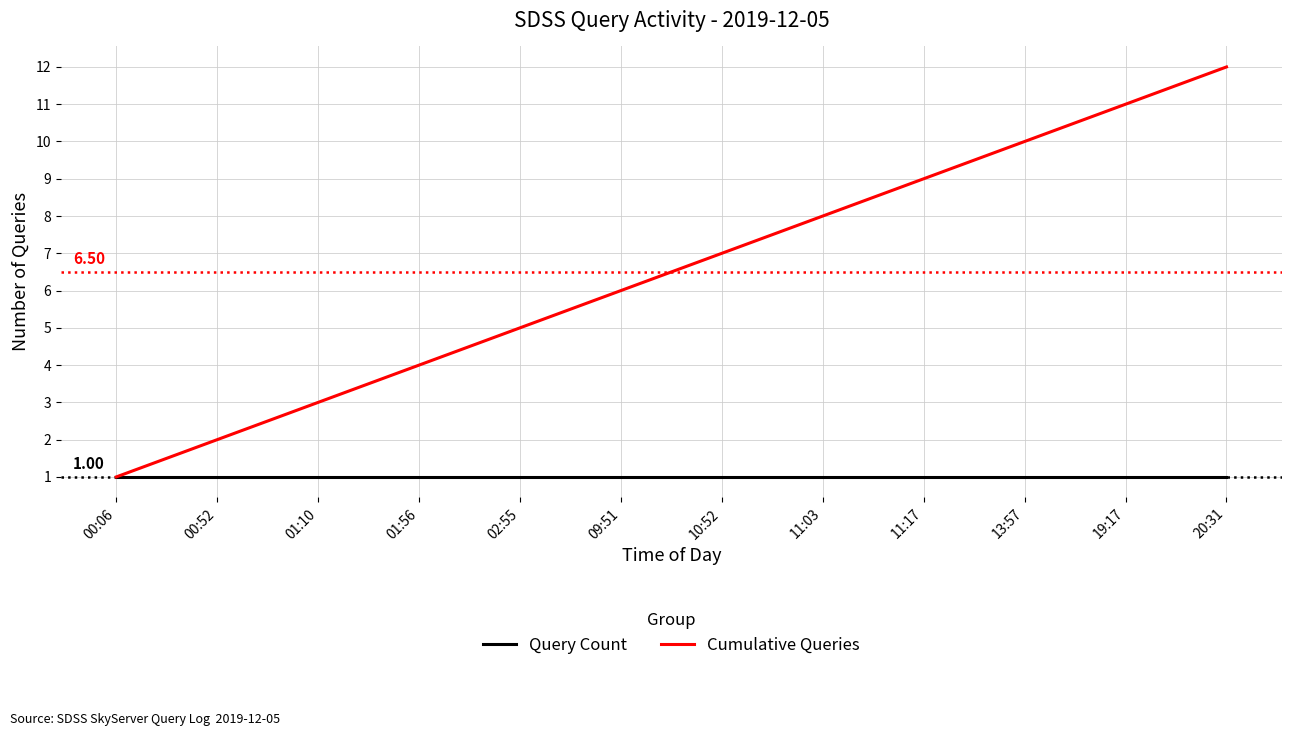

Which series has the largest total across all categories?

Cumulative Queries